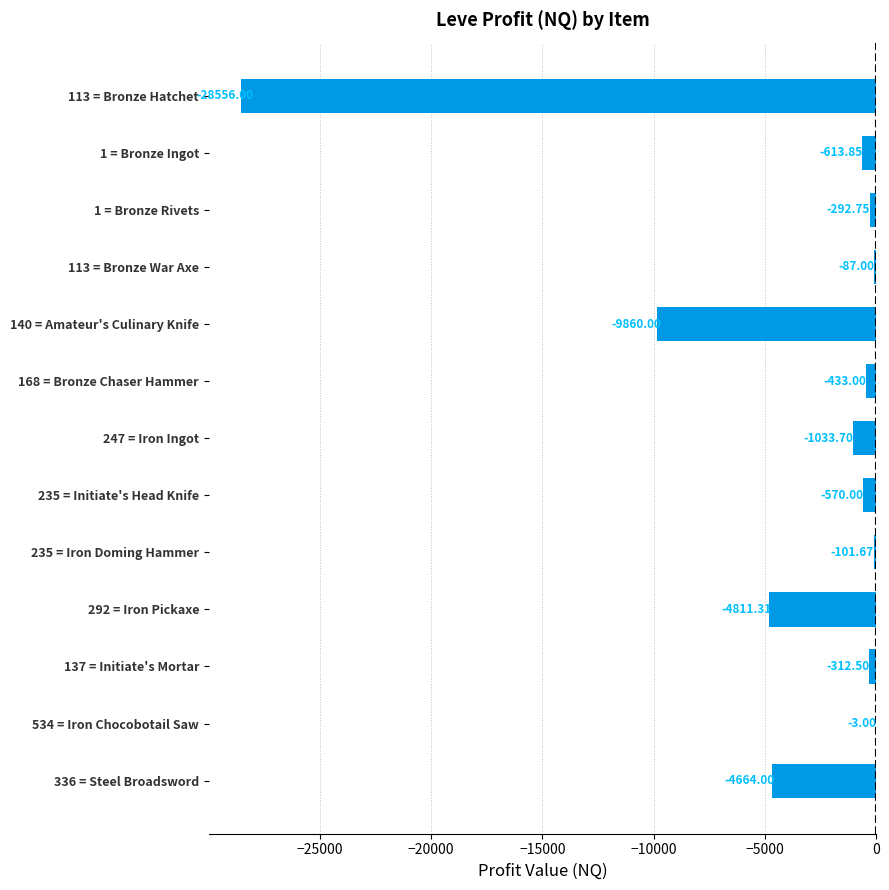

What is the sum of all values?

-51338.8